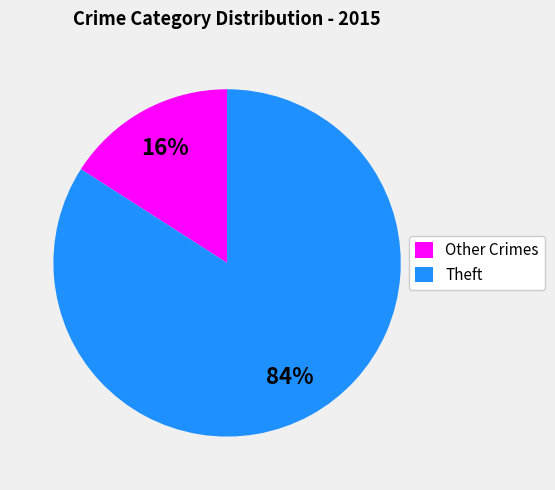

The Theft slice represents 97% of the pie. True or false?

False